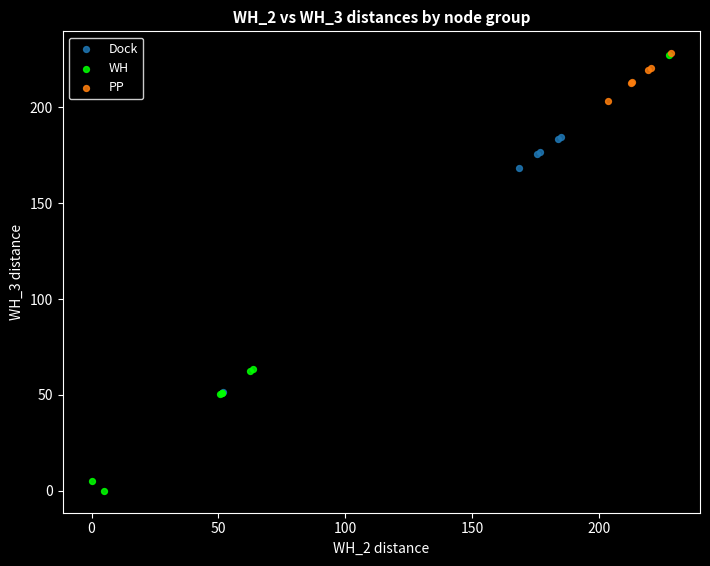

Which series has the largest Y range (max minus min)?

WH